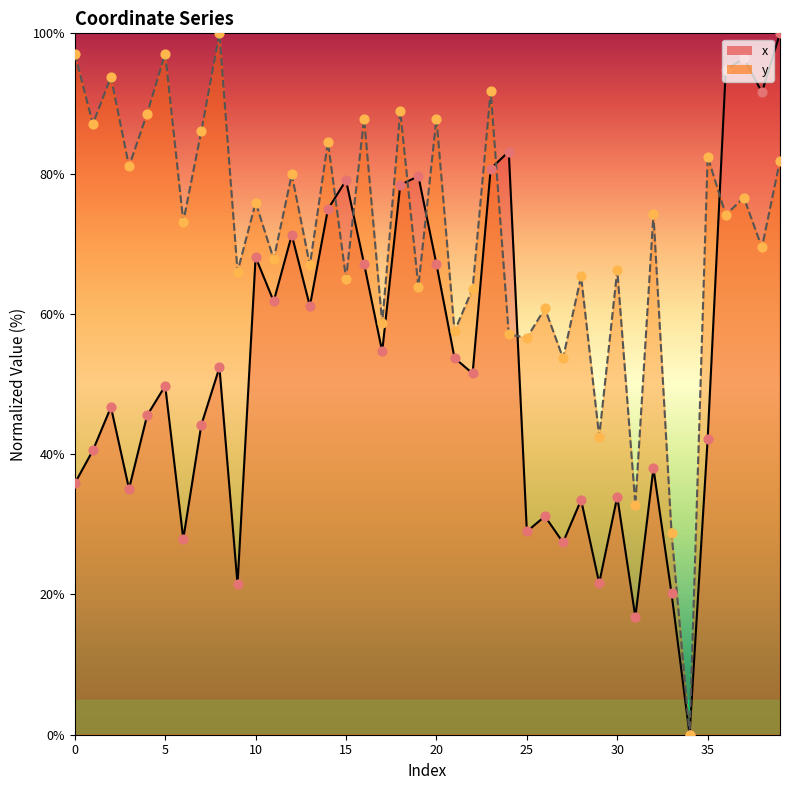

Which series has the widest spread of Y values?

x